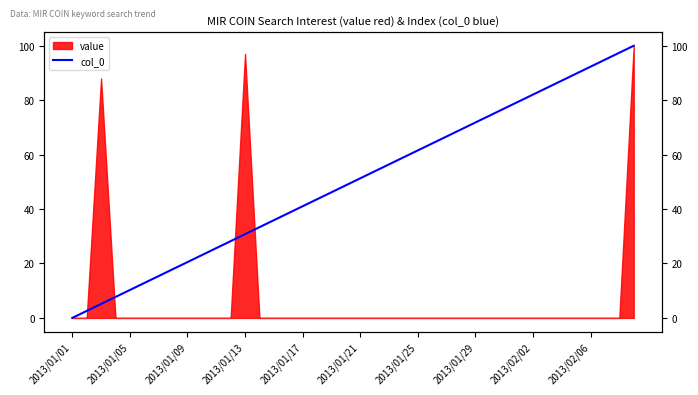

Between 21 and 11, which is larger?

21